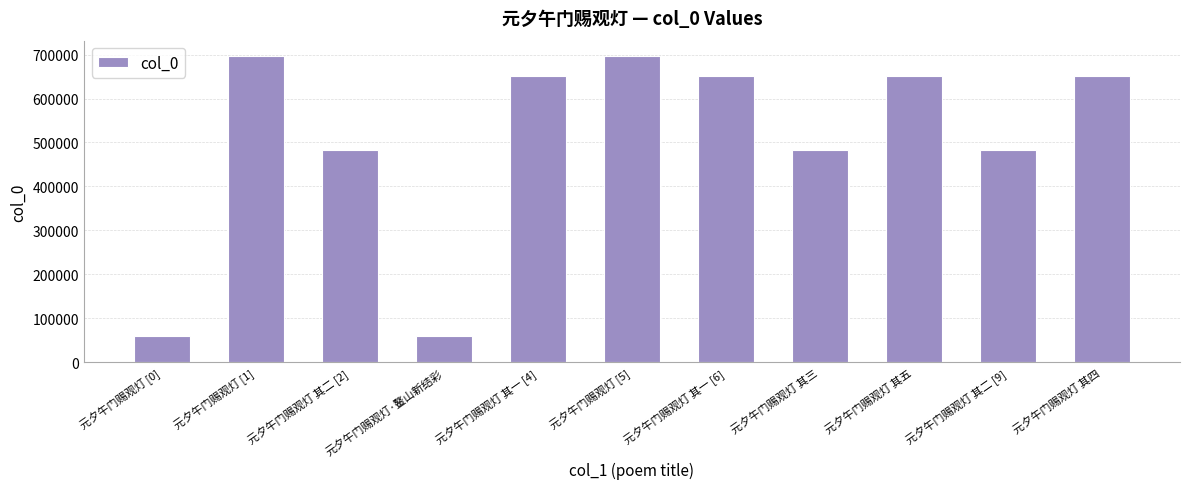

What is the difference between the values at 元夕午门赐观灯·鳌山新结彩 and 元夕午门赐观灯 其一 [4]?

590068